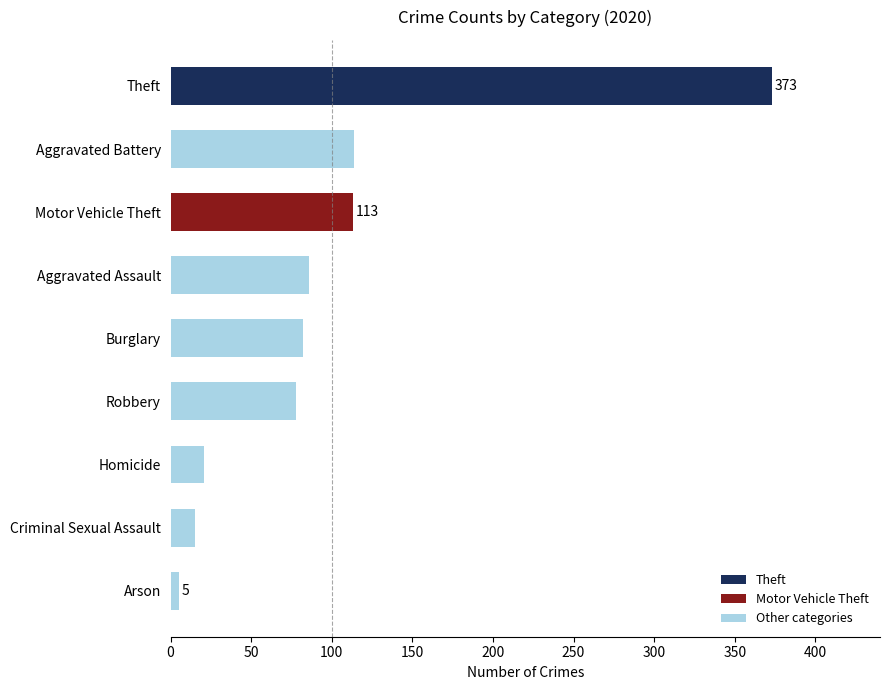

What value does the data have at Criminal Sexual Assault?

15